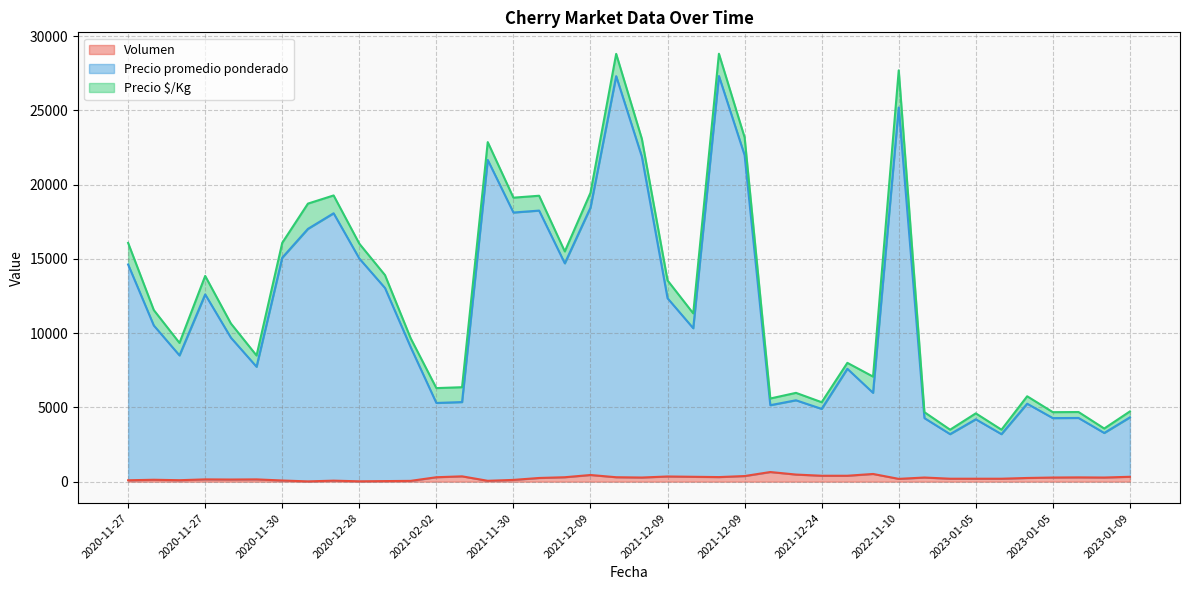

What is the maximum value shown in the chart?

27000